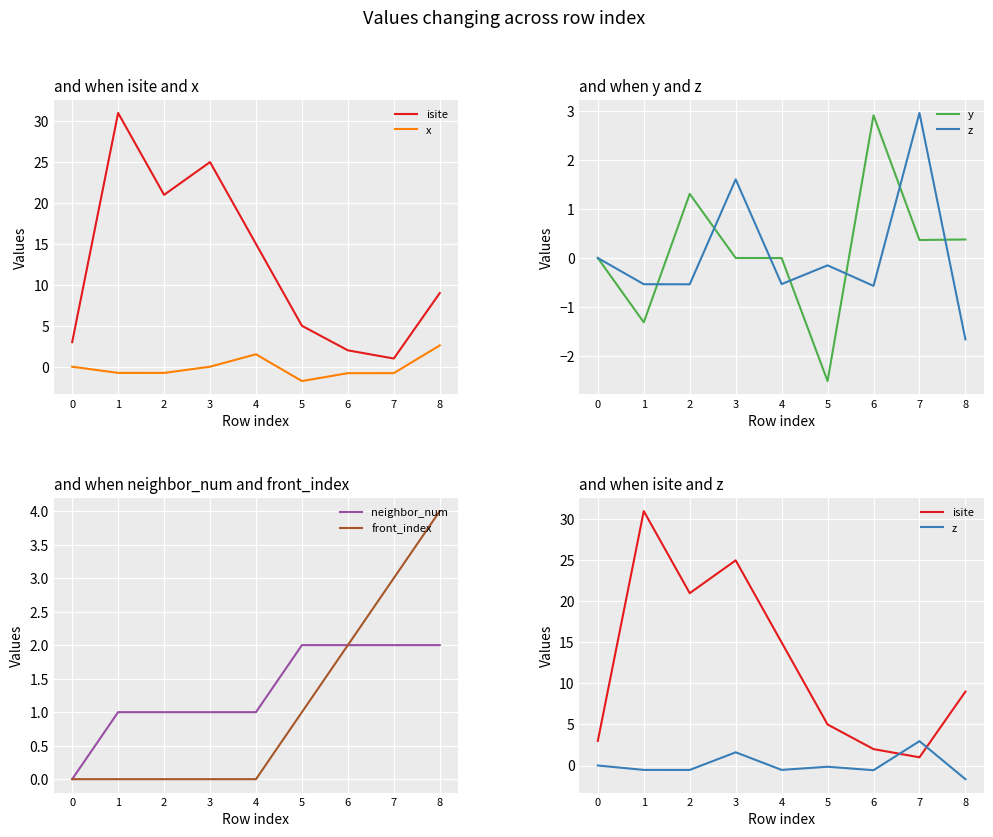

Is it true that z equals 0.0 at 0?

True